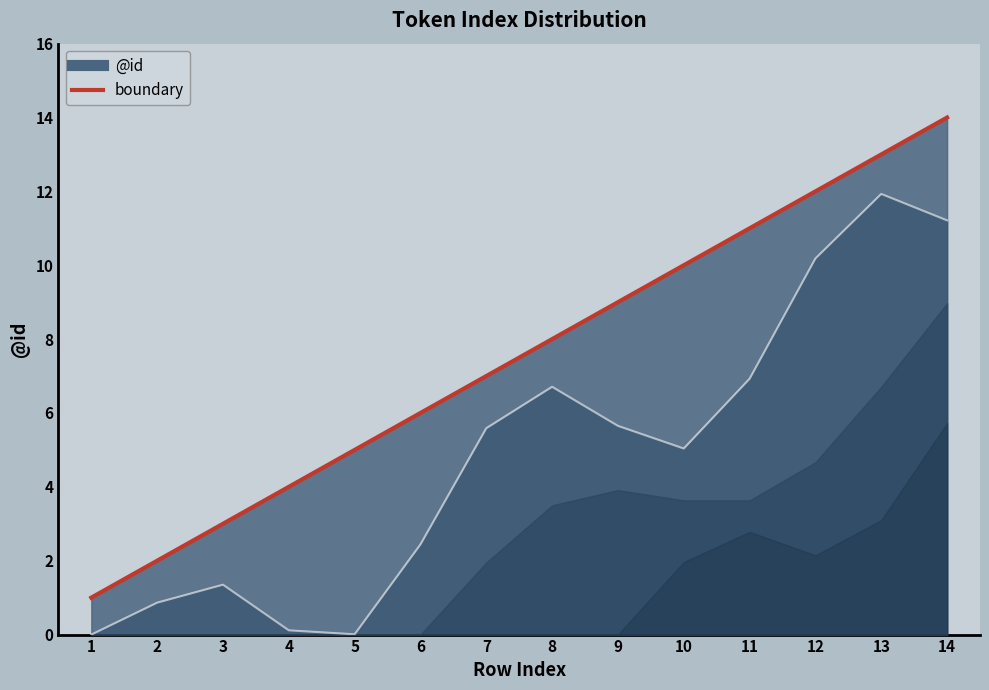

What is the maximum value shown in the chart?

14.0